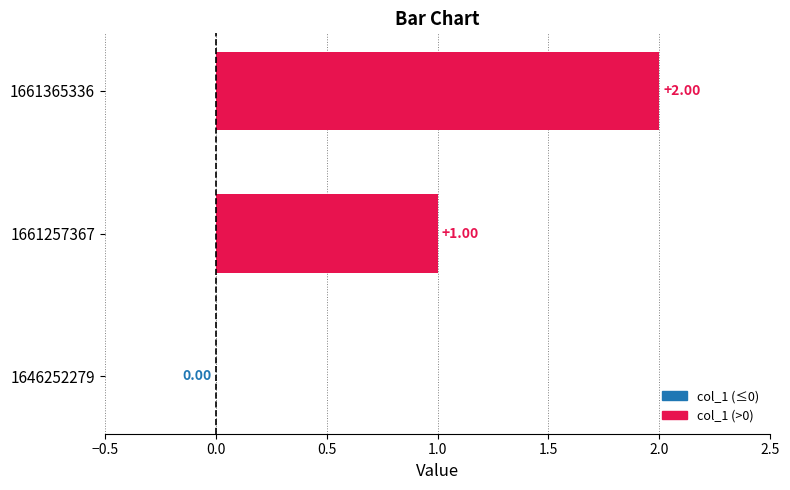

Between 1661257367 and 1661365336, which is larger?

1661365336